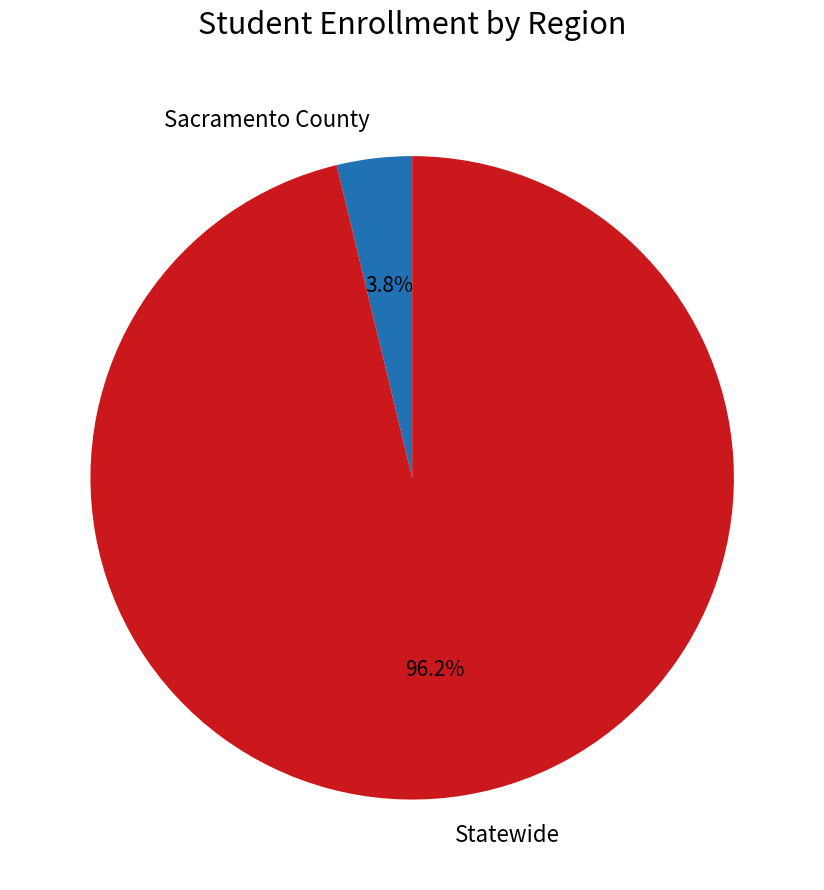

Which slice is the smallest?

Sacramento County